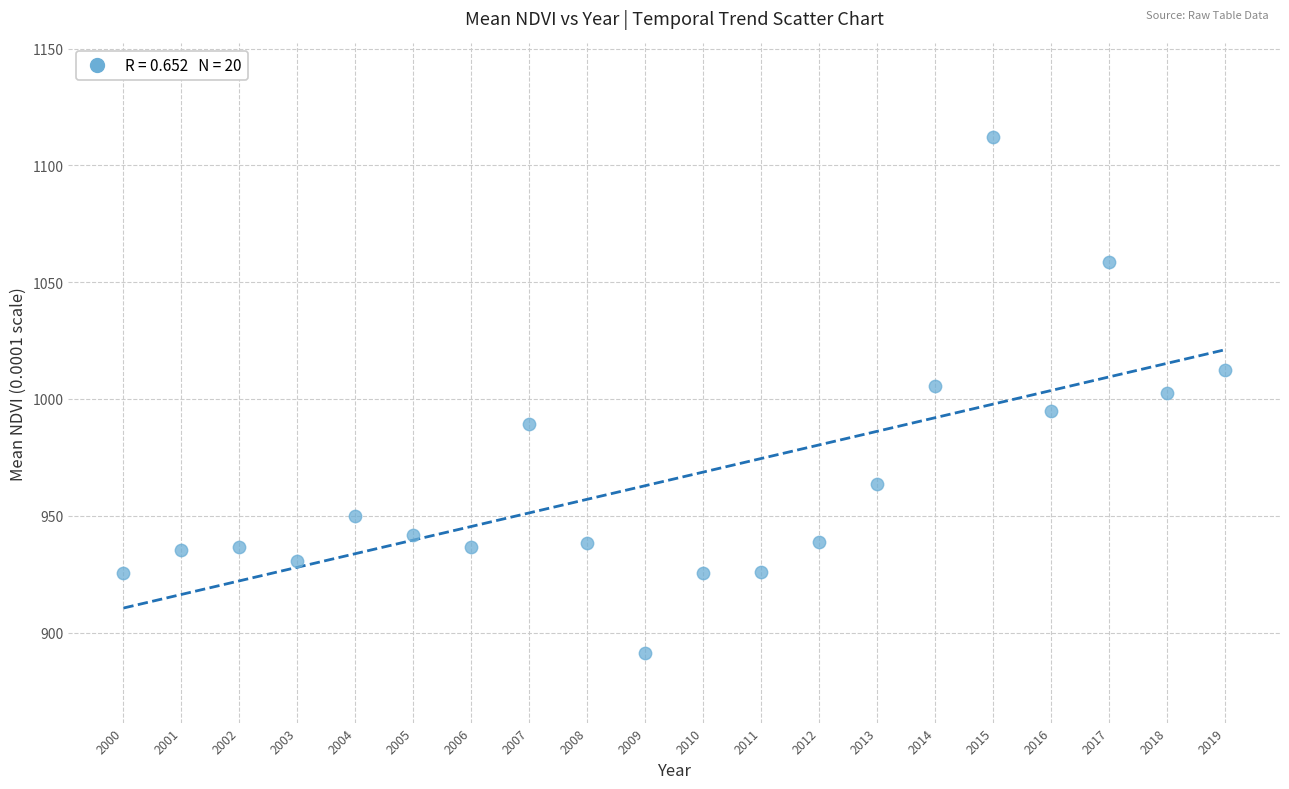

What is the range of X values (max minus min)?

19.0